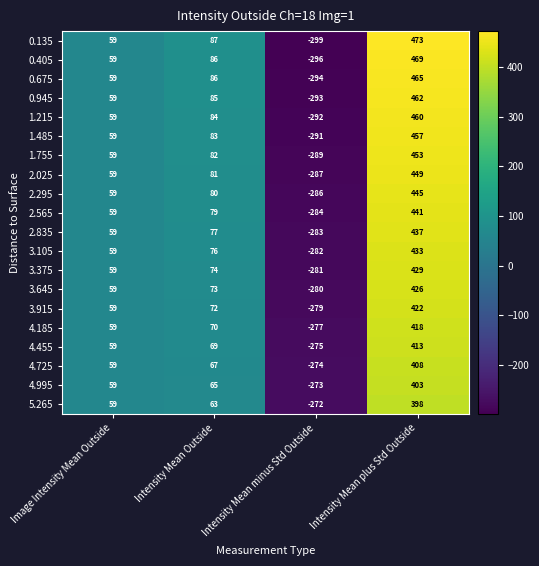

Is it true that 0.675 equals -294 at Intensity Mean minus Std Outside?

True